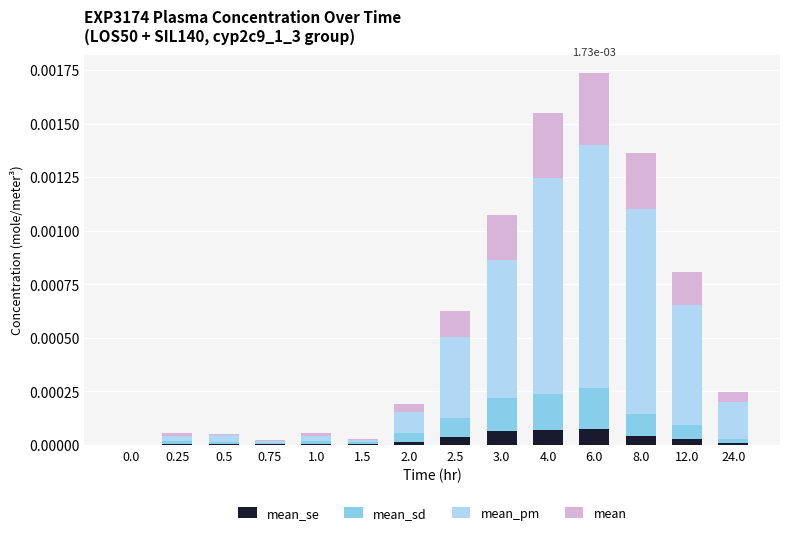

At which category is the sum across all series the highest?

6.0